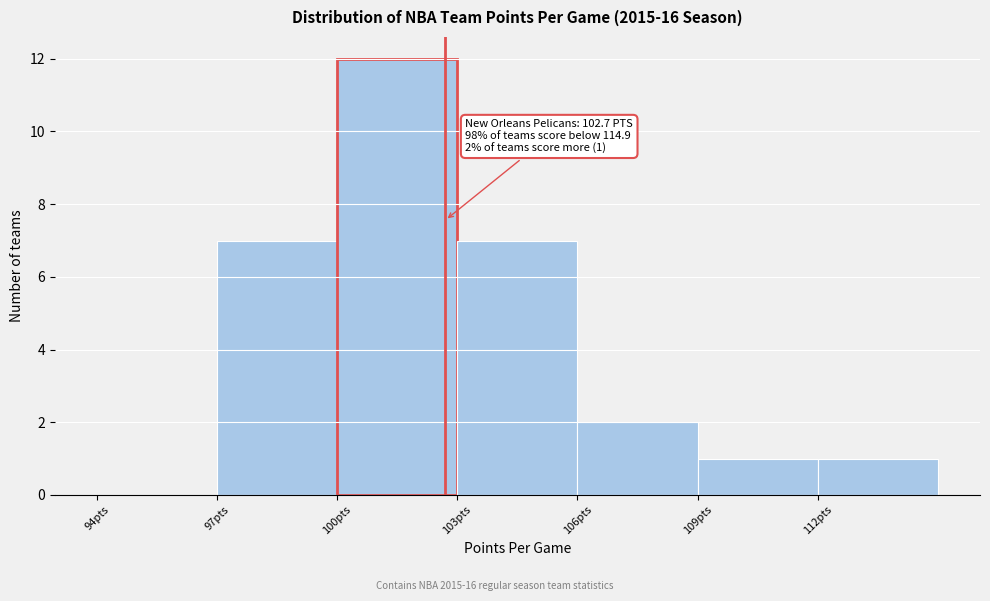

Over which range of the x-axis is the bar tallest?

100 to 103